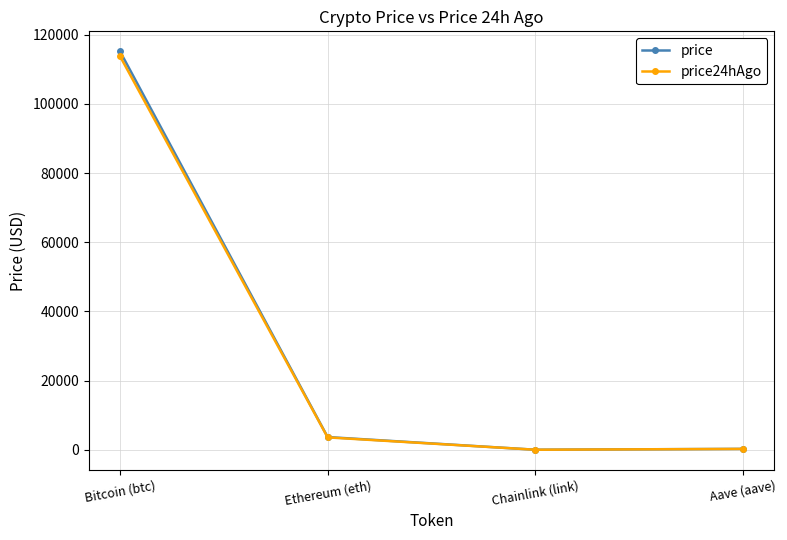

What is the total value across all series at Ethereum (eth)?

7264.6